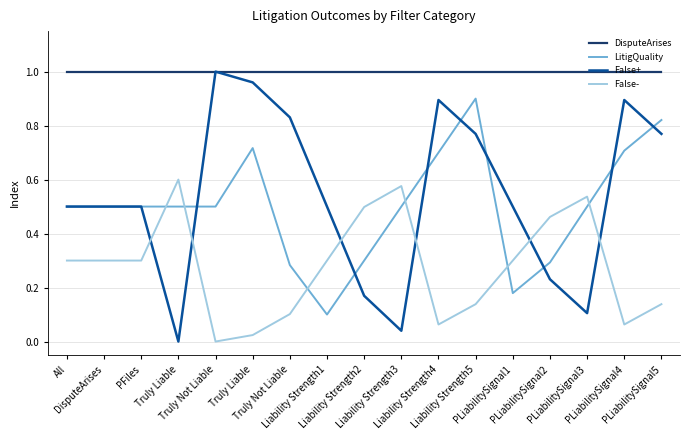

Reading left to right, list all the values displayed in this chart.

DisputeArises: 1.0	1.0	1.0	1.0	1.0	1.0	1.0	1.0	1.0	1.0	1.0	1.0	1.0	1.0	1.0	1.0	1.0
LitigQuality: 0.5	0.5	0.5	0.5	0.5	0.7	0.3	0.1	0.3	0.5	0.7	0.9	0.2	0.3	0.5	0.7	0.8
False+: 0.5	0.5	0.5	0.0	1.0	1.0	0.8	0.5	0.2	0.0	0.9	0.8	0.5	0.2	0.1	0.9	0.8
False-: 0.3	0.3	0.3	0.6	0.0	0.0	0.1	0.3	0.5	0.6	0.1	0.1	0.3	0.5	0.5	0.1	0.1